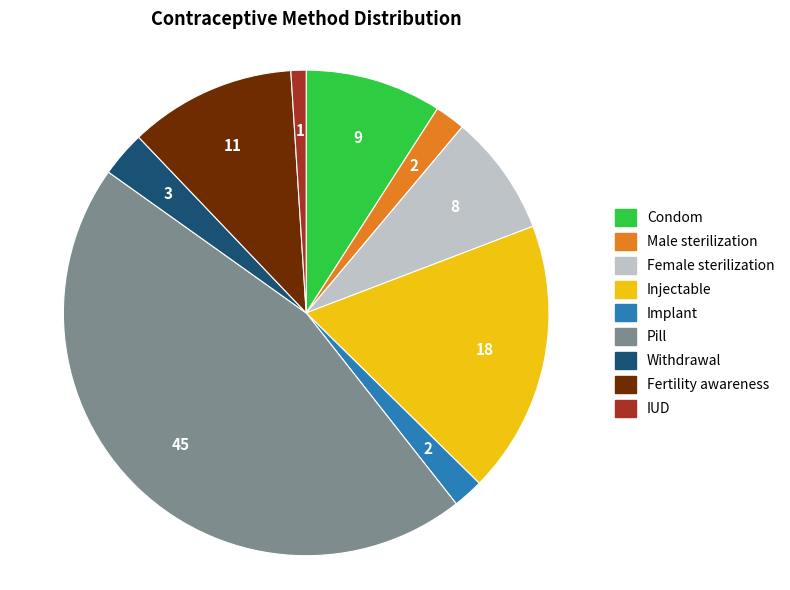

Which has a higher value, Withdrawal or IUD?

Withdrawal